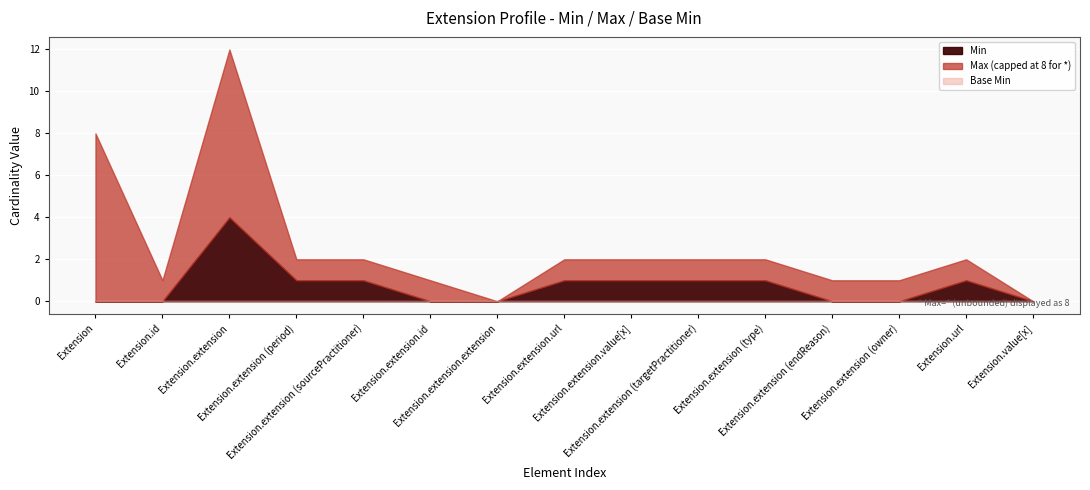

Which category has the highest value in the Min series?

Extension.extension